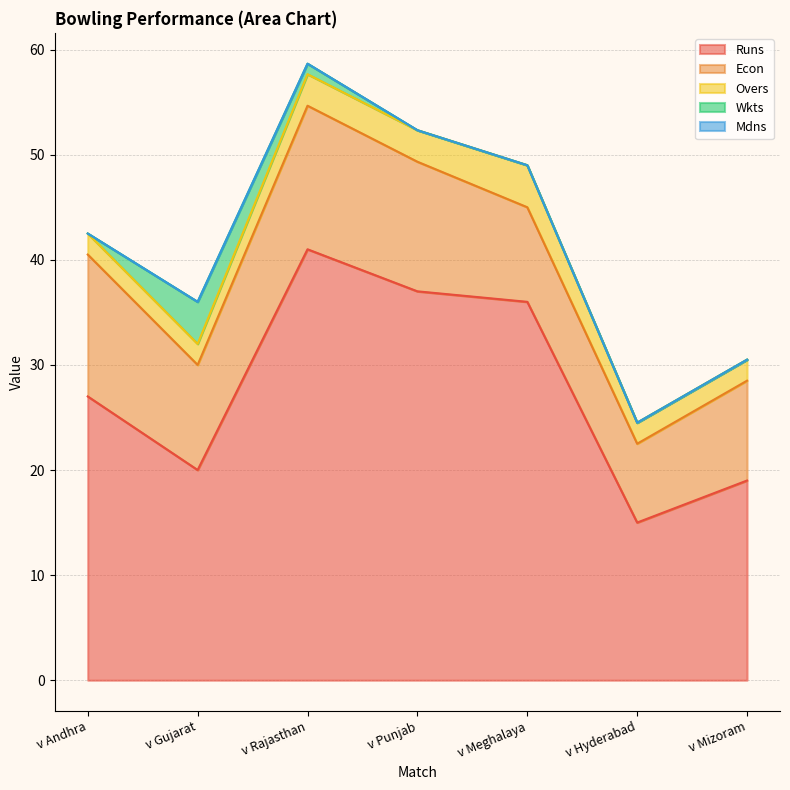

How many lines are shown in the chart?

5